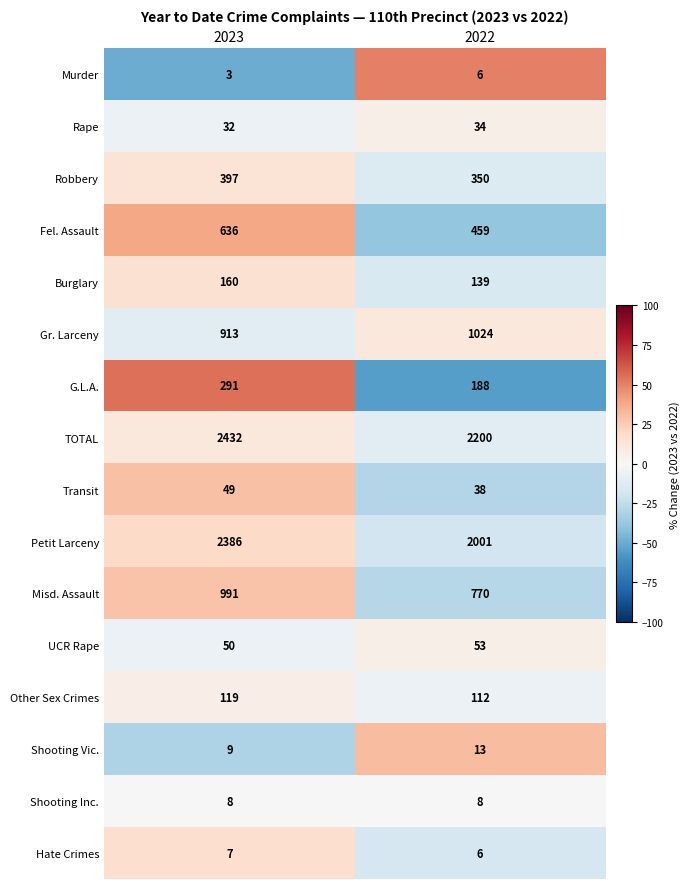

The value of Burglary at 2023 is 40. True or false?

False